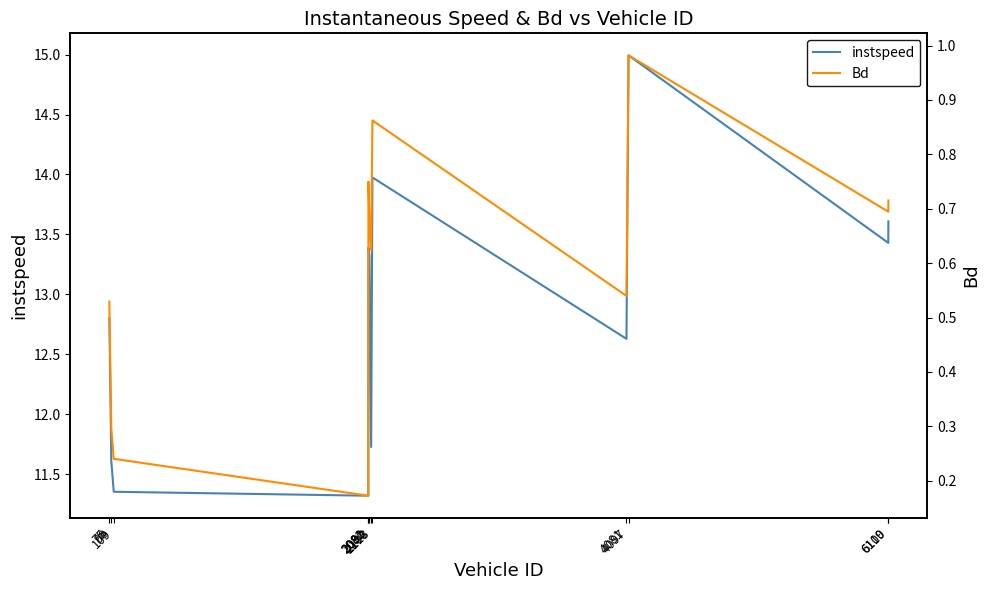

How many interior local peaks does the Bd series have?

3